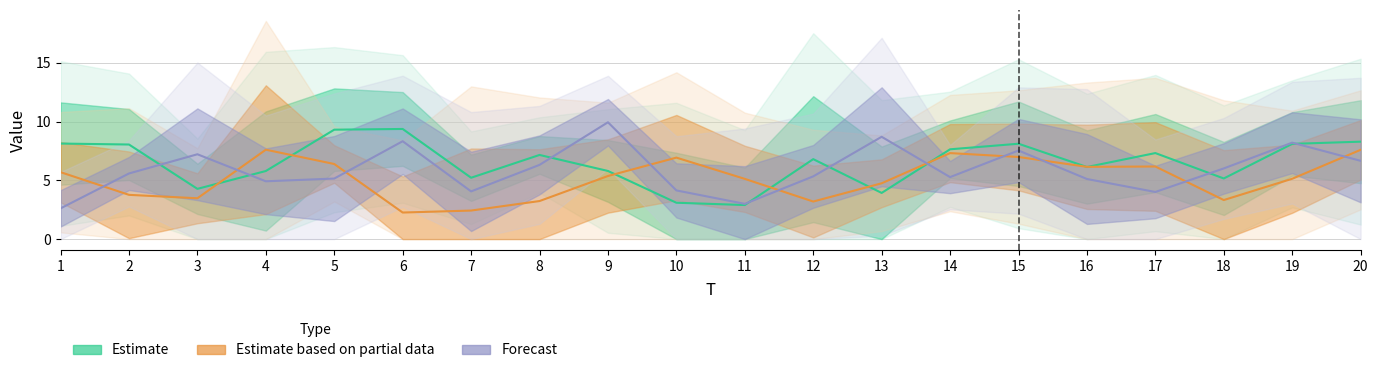

Does the chart have visible grid lines?

Yes